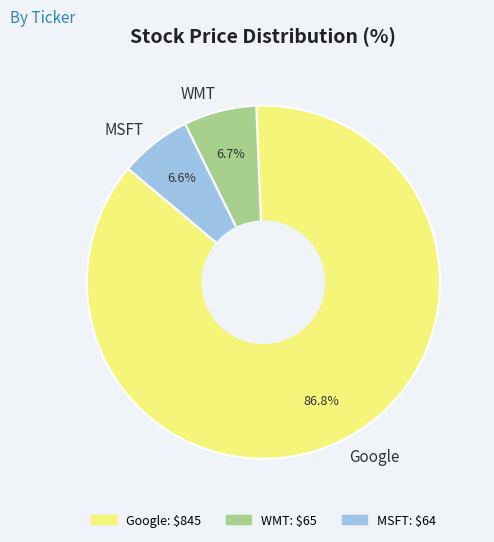

Which slice is the largest?

Google